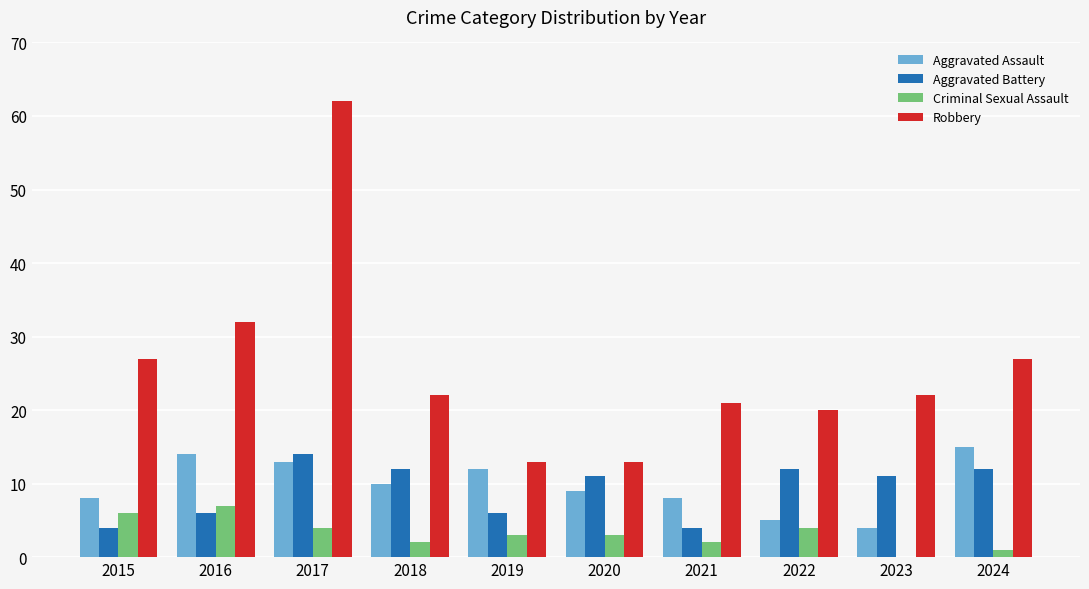

What are all the series names shown in the legend?

Aggravated Assault, Aggravated Battery, Criminal Sexual Assault, Robbery